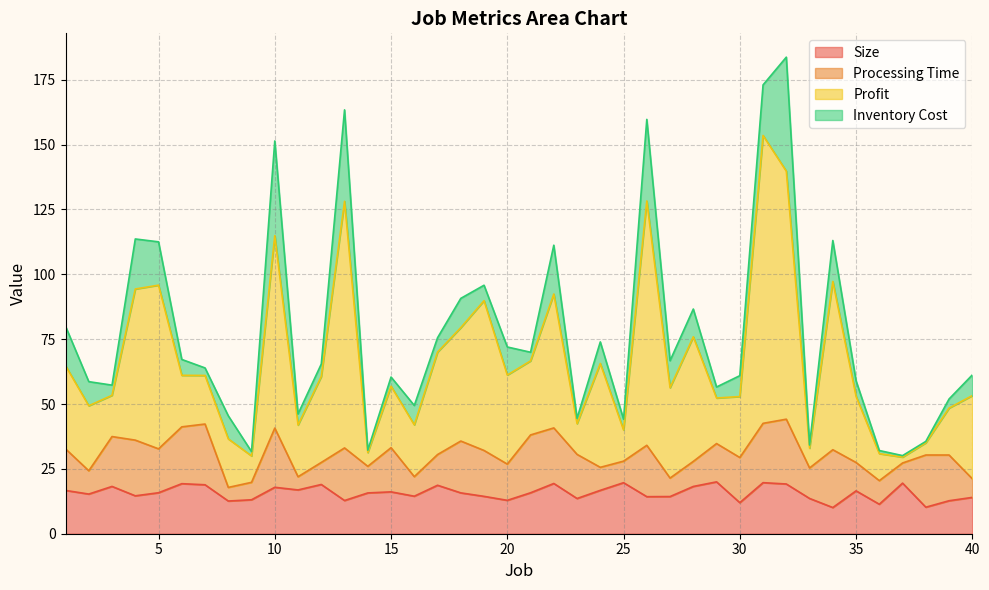

What is the lowest value of the Size series?

10.1